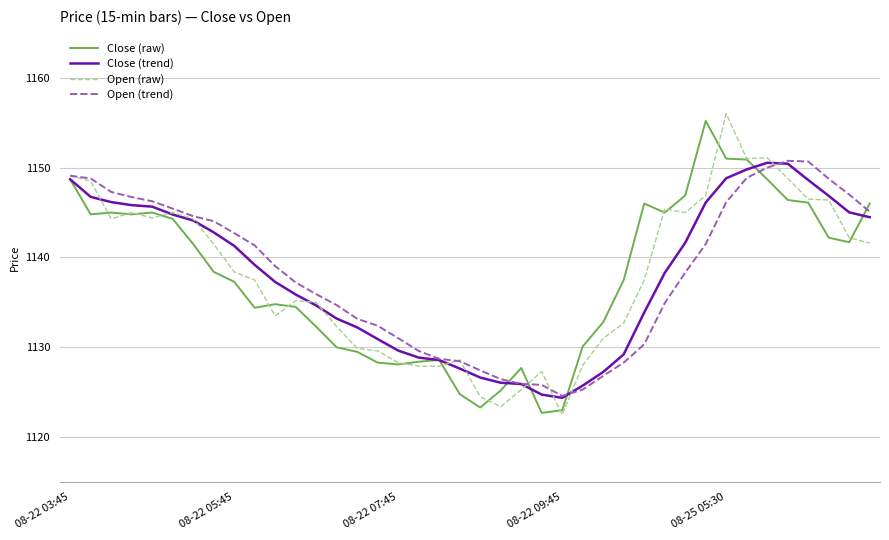

Which series has the largest range (max minus min)?

Open (raw)